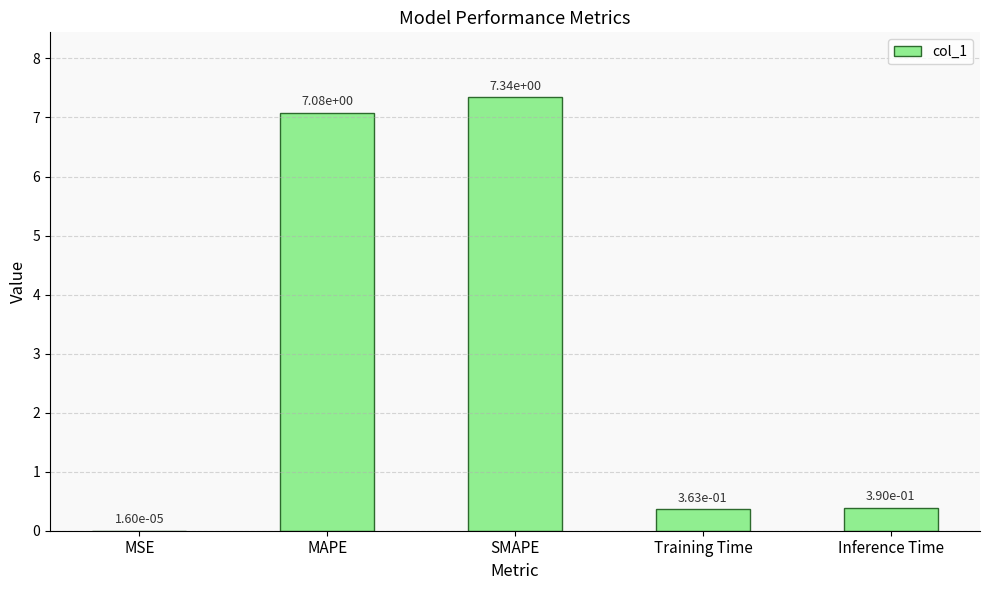

The chart shows a value of 3.9 at SMAPE. True or false?

False